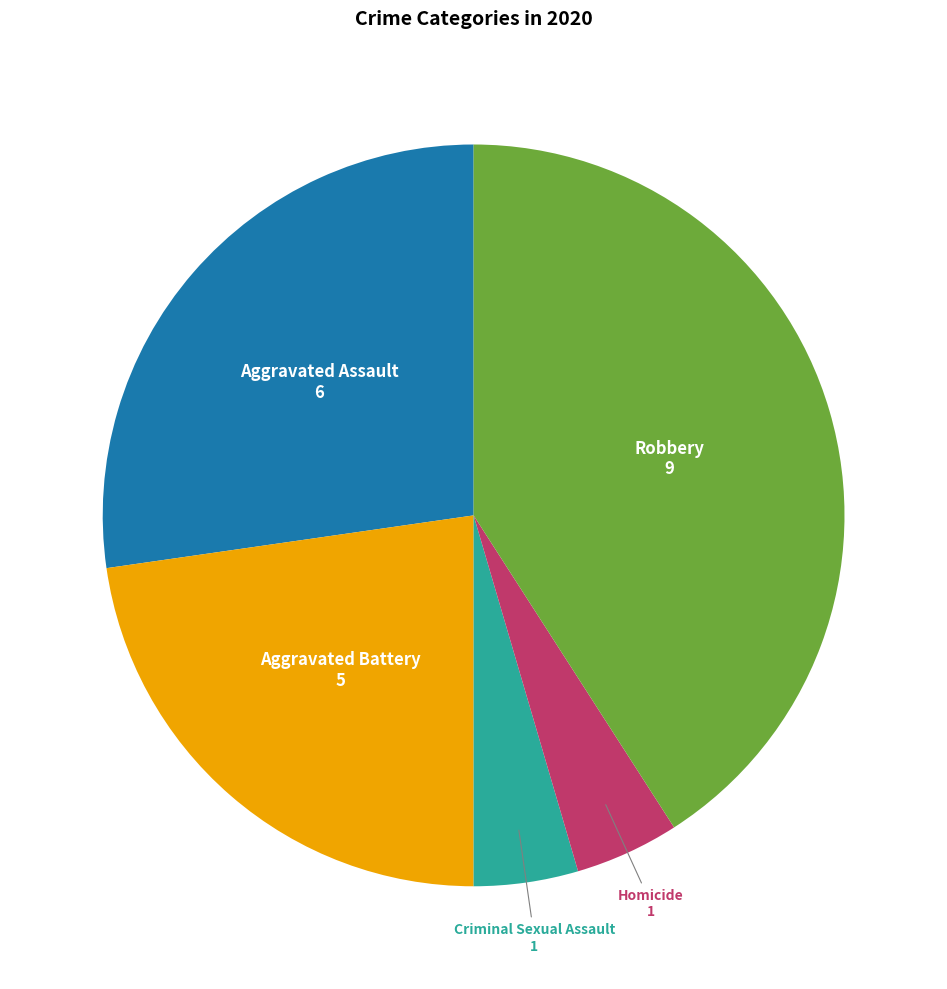

Does any single category account for the majority?

No